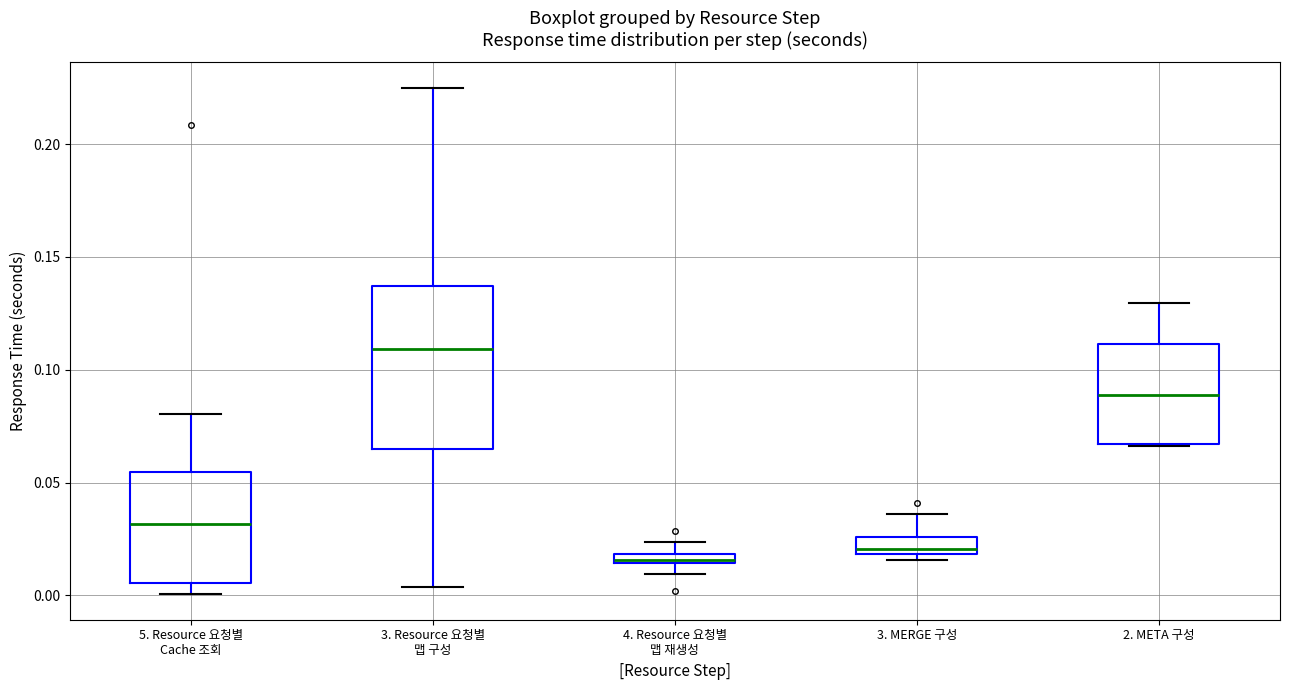

Where is the upper edge of the box for 4. Resource 요청별 맵 재생성 on the y-axis? The values are not printed on the chart, so give them approximately, as read against the axis.

0.020